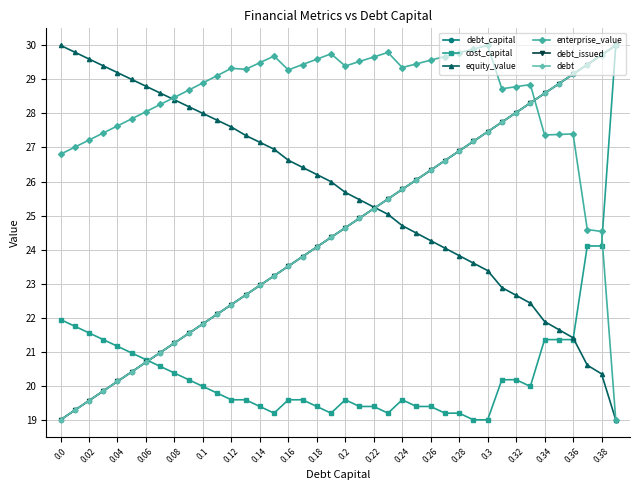

What is the difference between the second highest and second lowest values in the debt series?

10.4